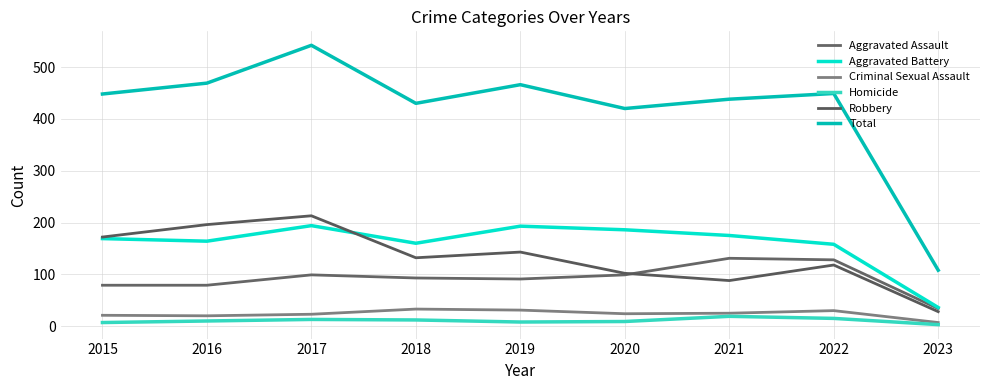

Rank the series by their maximum value, from highest to lowest.

Total, Robbery, Aggravated Battery, Aggravated Assault, Criminal Sexual Assault, Homicide